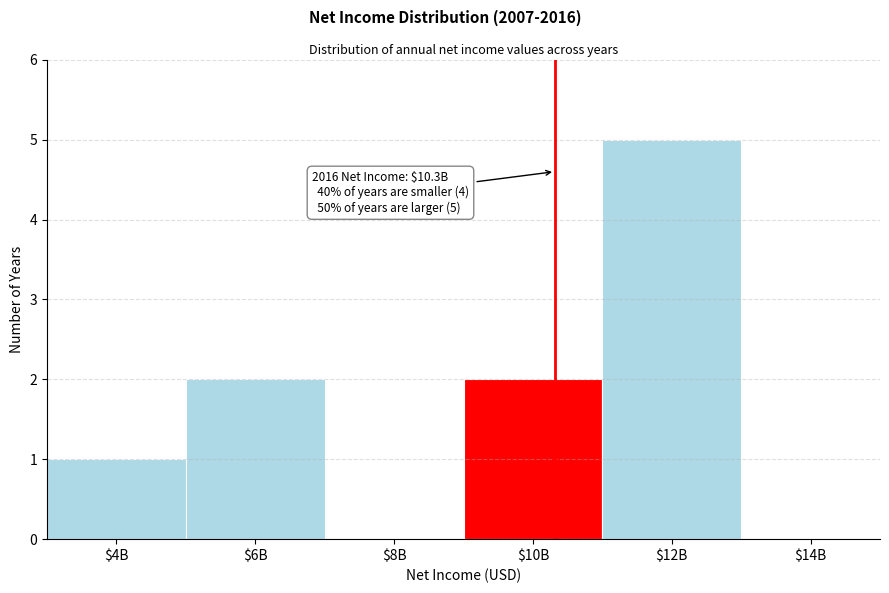

True or false: the data shows 0 at $14B.

True